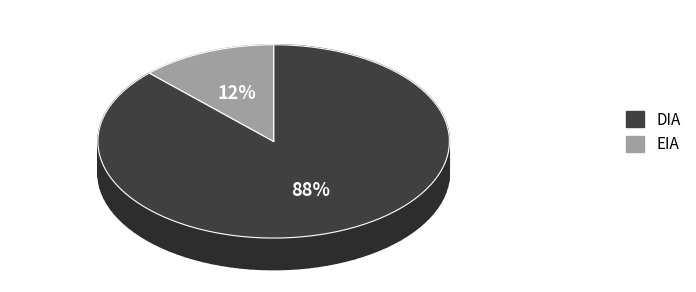

What percentage is NOT represented by EIA?

87.5%